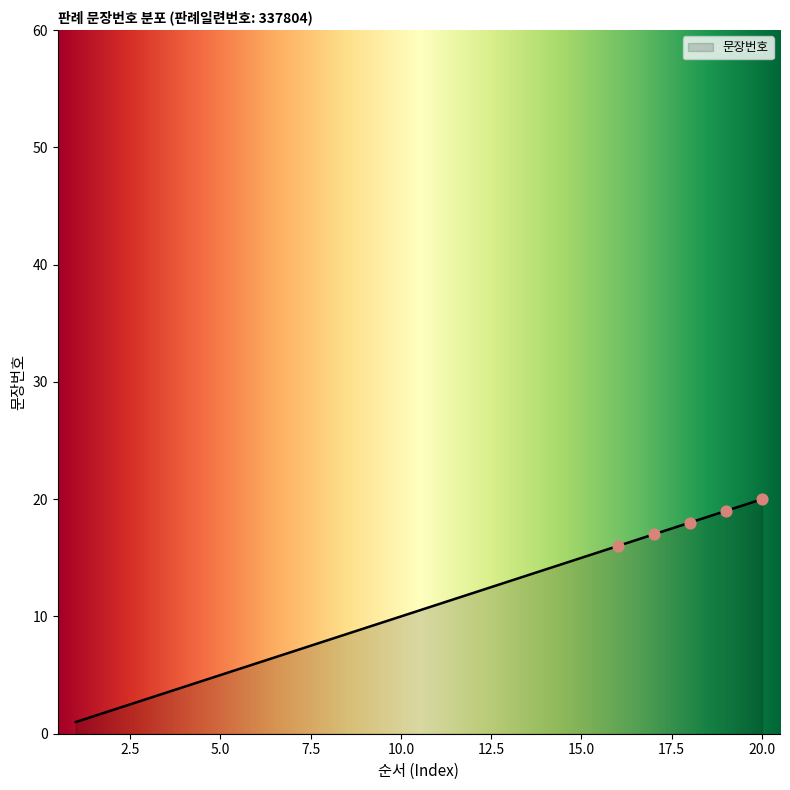

What is the difference between the maximum and minimum values?

19